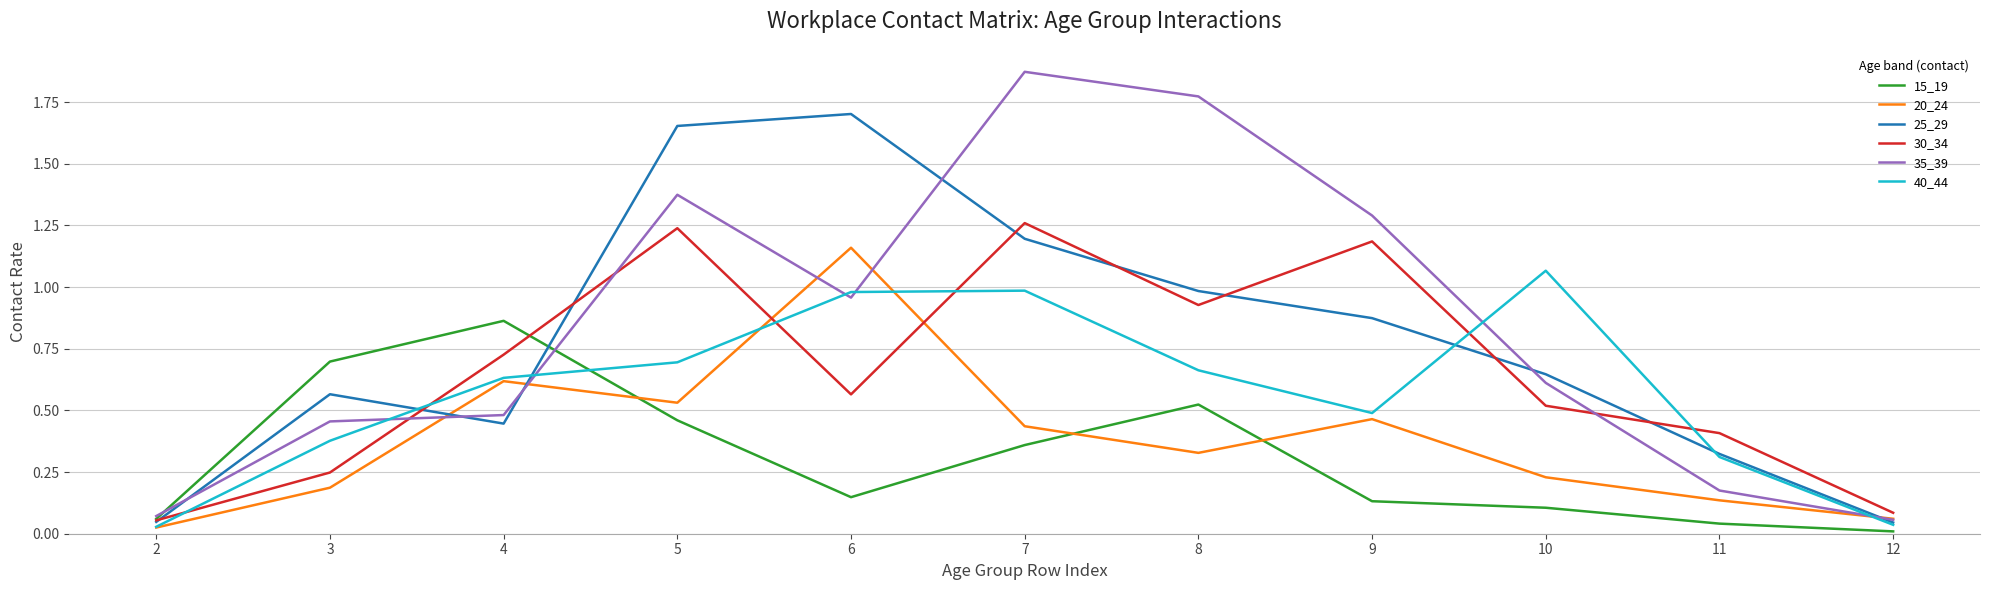

Which label corresponds to the largest value in the chart?

7